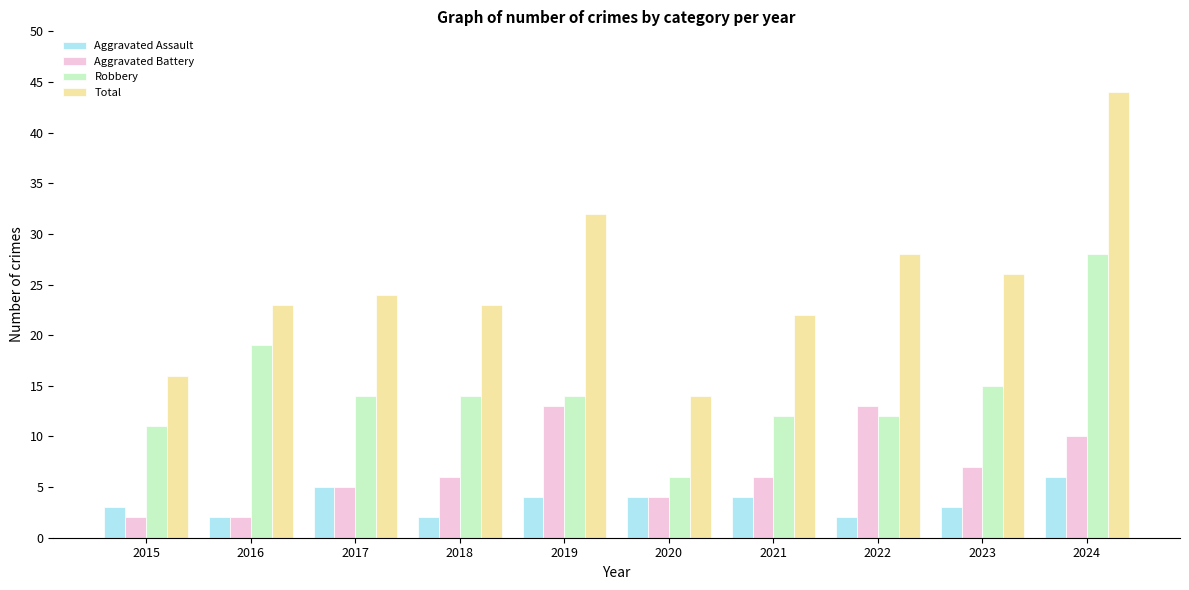

Where does the Robbery series first go above 14?

2016